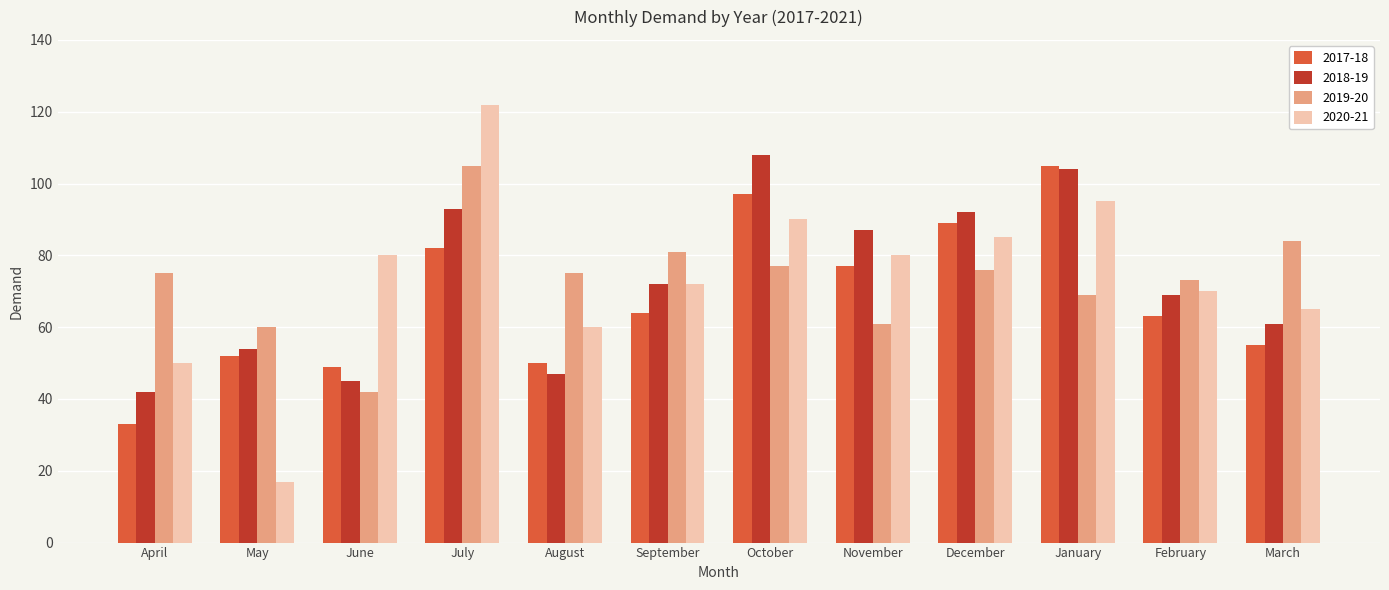

What is the difference between the maximum and minimum values in the 2018-19 series?

66